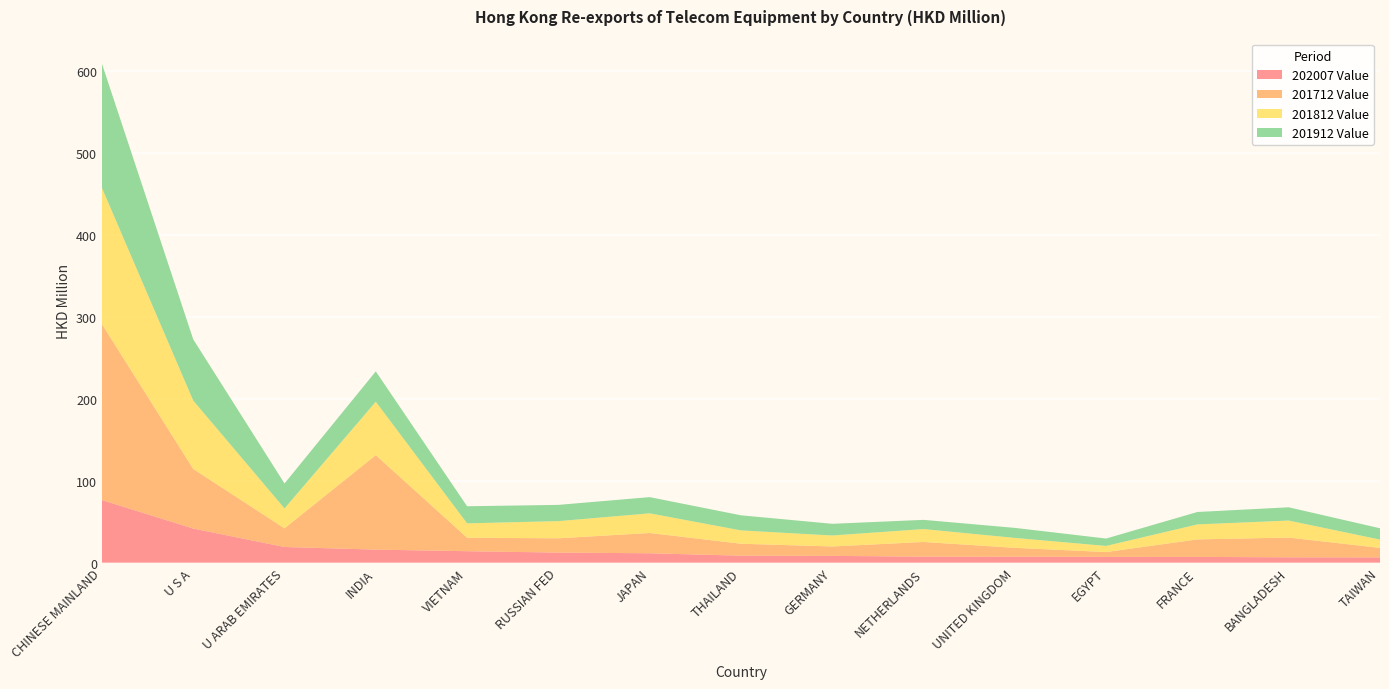

Reading left to right, extract all data points from this chart.

202007 Value: 76.5	41.7	19.1	15.9	14.0	12.3	11.5	8.5	8.3	7.4	7.4	7.1	7.0	6.5	6.4
201712 Value: 214.8	72.8	22.8	115.4	16.4	17.4	24.7	14.6	11.5	17.9	10.7	5.8	21.4	24.1	11.6
201812 Value: 166.4	83.5	24.3	65.3	17.6	21.0	24.1	16.3	13.4	15.8	12.1	7.5	18.3	20.8	10.1
201912 Value: 151.7	74.8	30.5	37.0	20.9	19.8	19.8	18.4	14.3	11.3	12.3	9.0	15.2	16.2	13.8